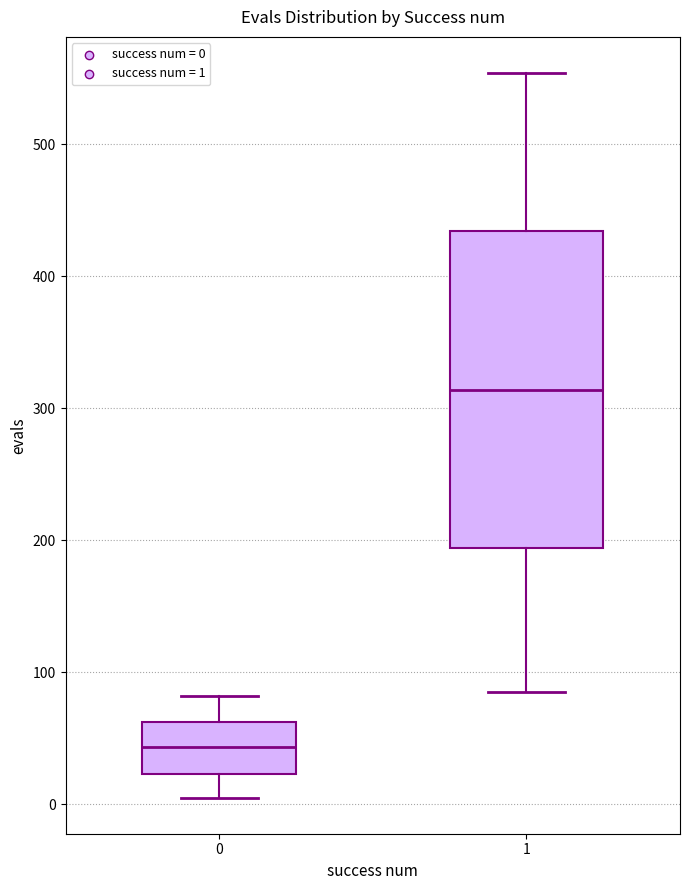

Reading left to right, read every box against the y-axis: the position of its median line, the range the box covers, and the ends of its whiskers. The values are not printed on the chart, so give them approximately, as read against the axis.

0: median 40, box 20 to 60, whiskers 10 to 80
1: median 310, box 190 to 430, whiskers 90 to 550